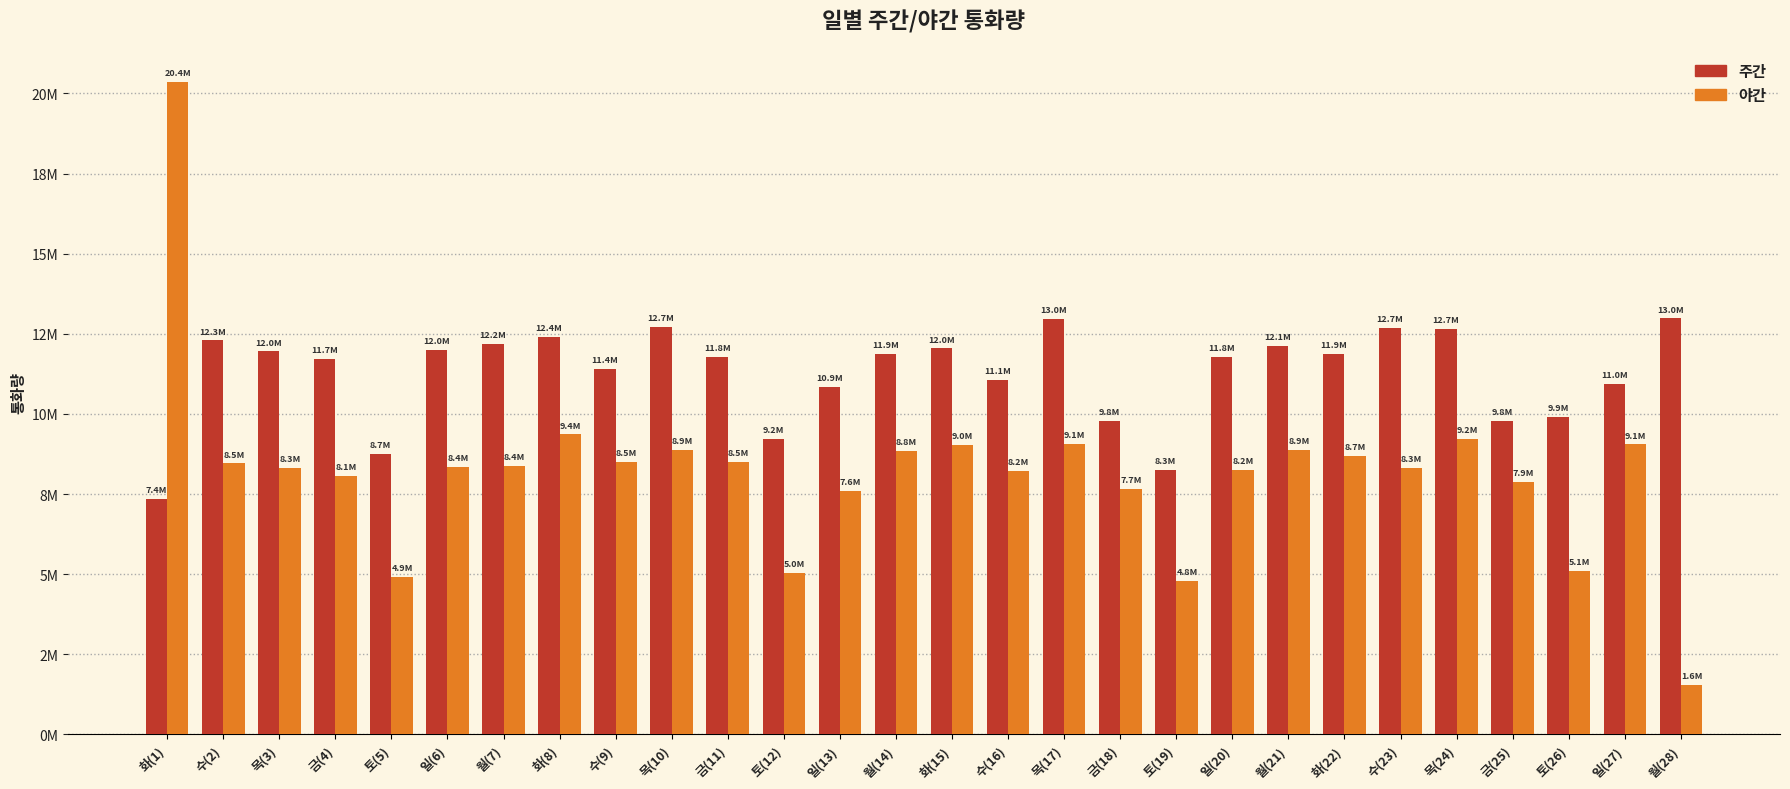

What position from the left is 월(14)?

14